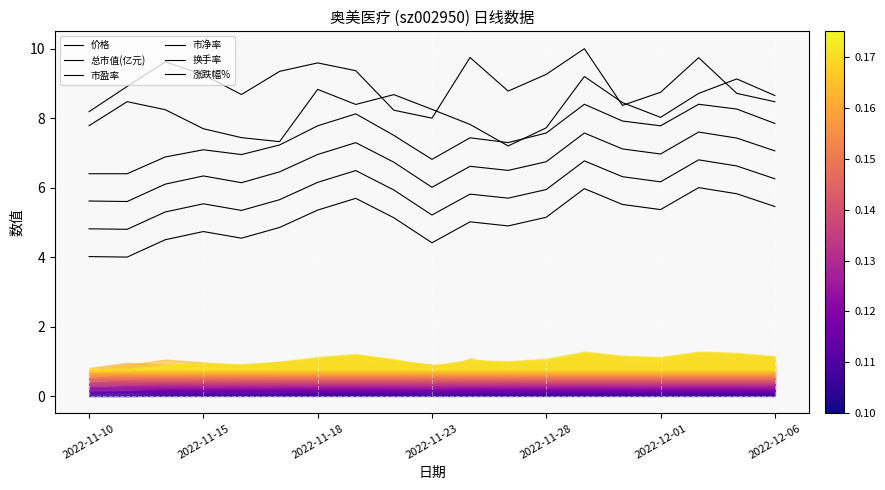

Reading left to right, list all the values displayed in this chart.

价格: 4.0	4.0	4.5	4.7	4.5	4.9	5.4	5.7	5.1	4.4	5.0	4.9	5.1	6.0	5.5	5.4	6.0	5.8	5.5
总市值(亿元): 4.8	4.8	5.3	5.5	5.3	5.7	6.2	6.5	5.9	5.2	5.8	5.7	5.9	6.8	6.3	6.2	6.8	6.6	6.3
市盈率: 5.6	5.6	6.1	6.3	6.1	6.5	7.0	7.3	6.7	6.0	6.6	6.5	6.7	7.6	7.1	7.0	7.6	7.4	7.1
市净率: 6.4	6.4	6.9	7.1	7.0	7.2	7.8	8.1	7.5	6.8	7.4	7.3	7.6	8.4	7.9	7.8	8.4	8.3	7.8
换手率: 7.8	8.5	8.2	7.7	7.4	7.3	8.8	8.4	8.7	8.3	7.8	7.2	7.7	9.2	8.4	8.0	8.7	9.1	8.7
涨跌幅%: 8.2	8.9	9.6	9.2	8.7	9.3	9.6	9.4	8.2	8.0	9.7	8.8	9.3	10.0	8.4	8.7	9.7	8.7	8.5